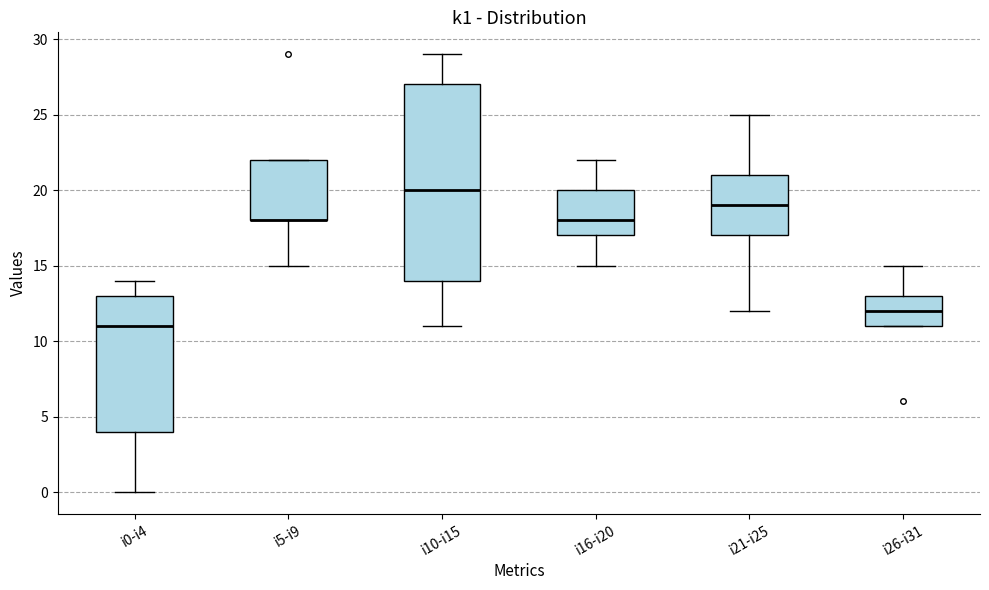

Where does the median line of the box for i0-i4 sit on the y-axis? The values are not printed on the chart, so give them approximately, as read against the axis.

11